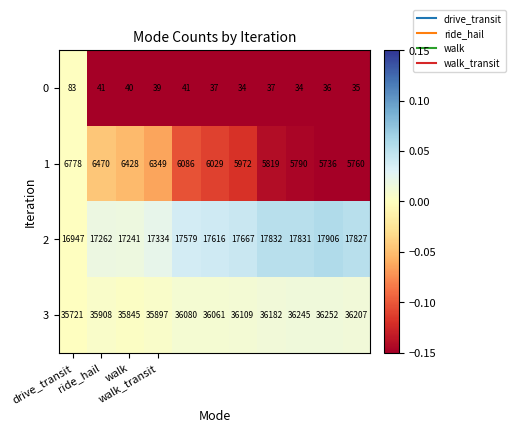

At how many categories does at least one series exceed 24783?

11